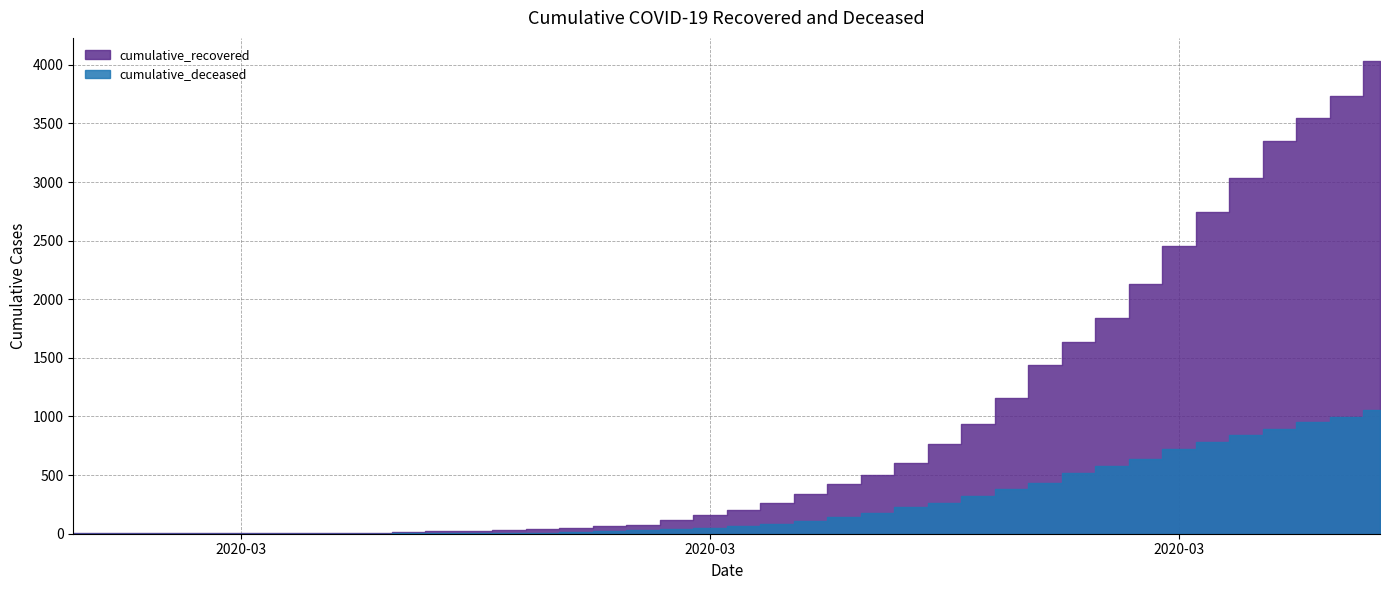

List the series in order of their peak value, lowest first.

cumulative_deceased, cumulative_recovered